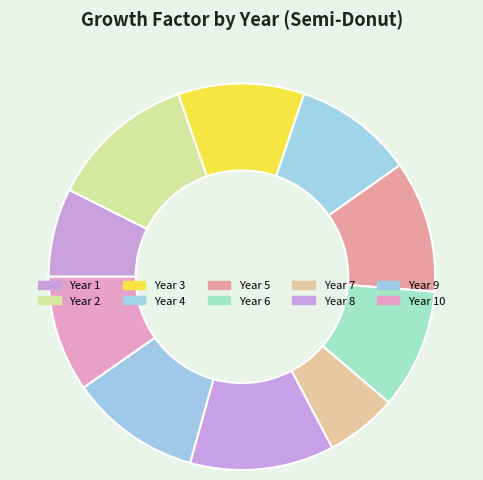

To the nearest percent, what is the combined percentage of Year 6 and Year 8?

22%